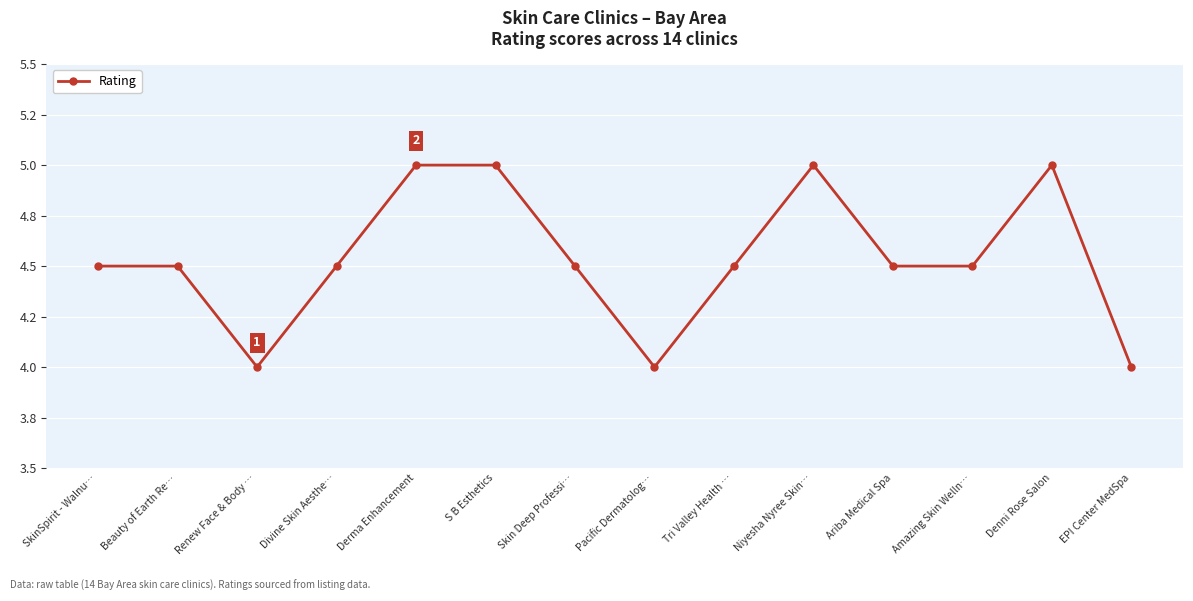

Between Tri Valley Health … and Skin Deep Professi…, which is larger?

Tri Valley Health …